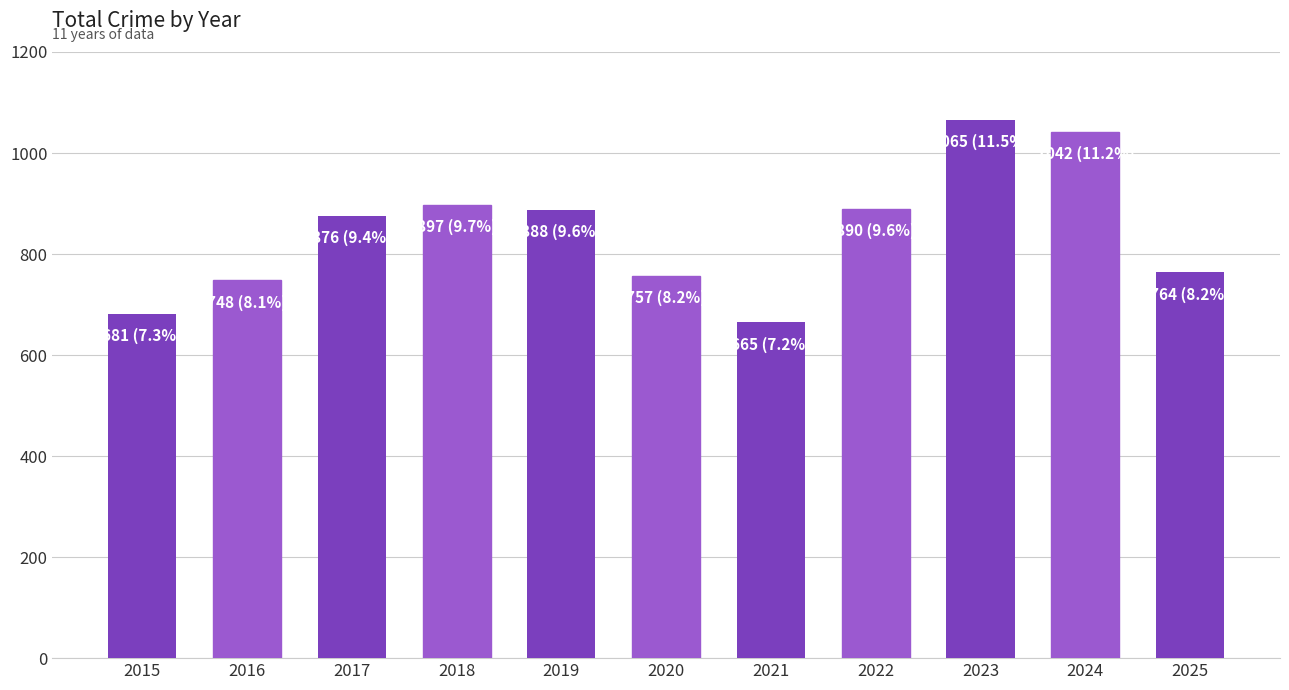

Does the chart contain any negative values?

No